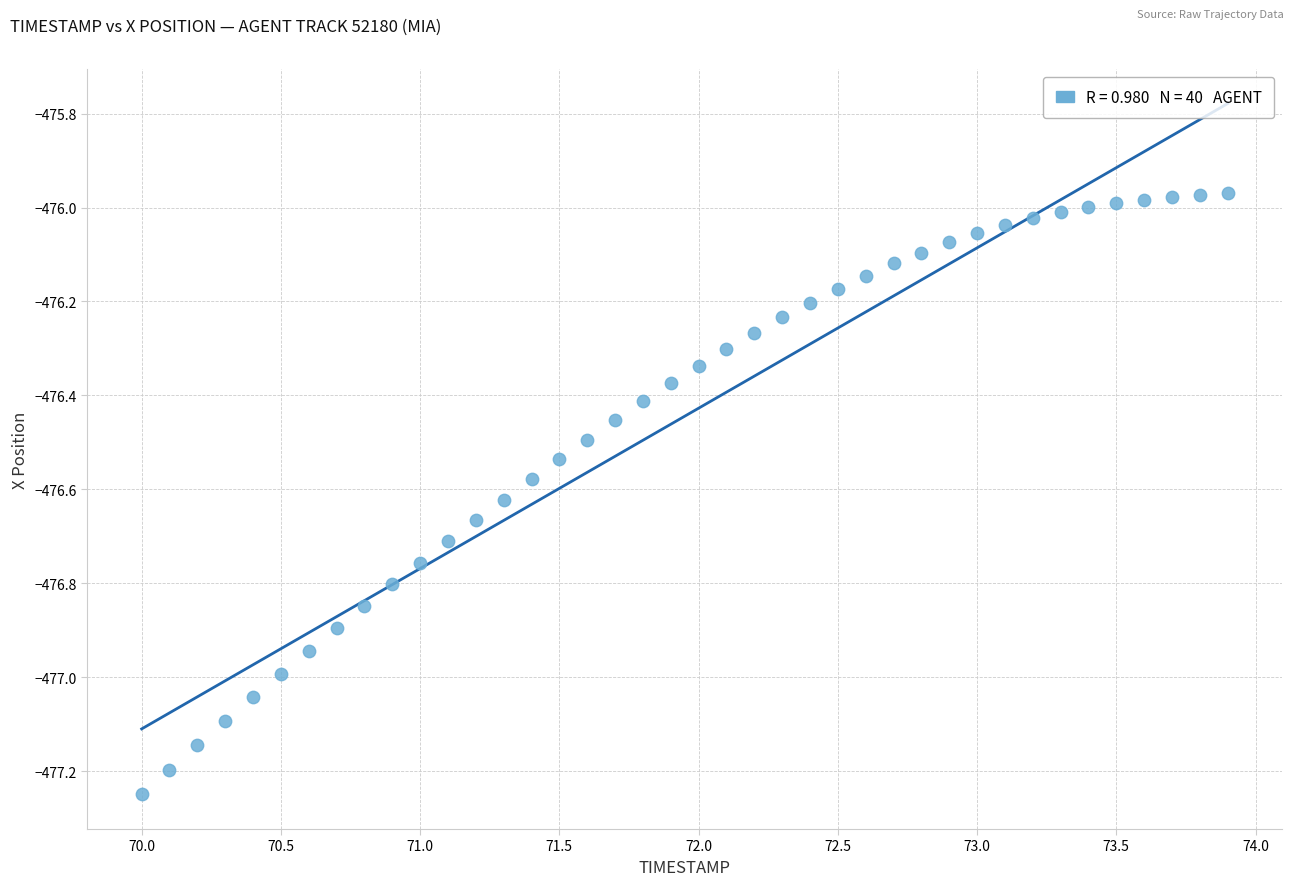

What is the range of X values (max minus min)?

3.9